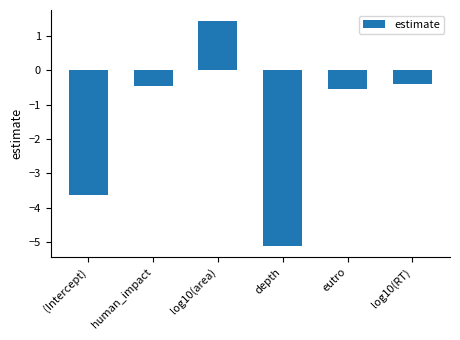

What is the value of the 1st bar from the left?

-3.6